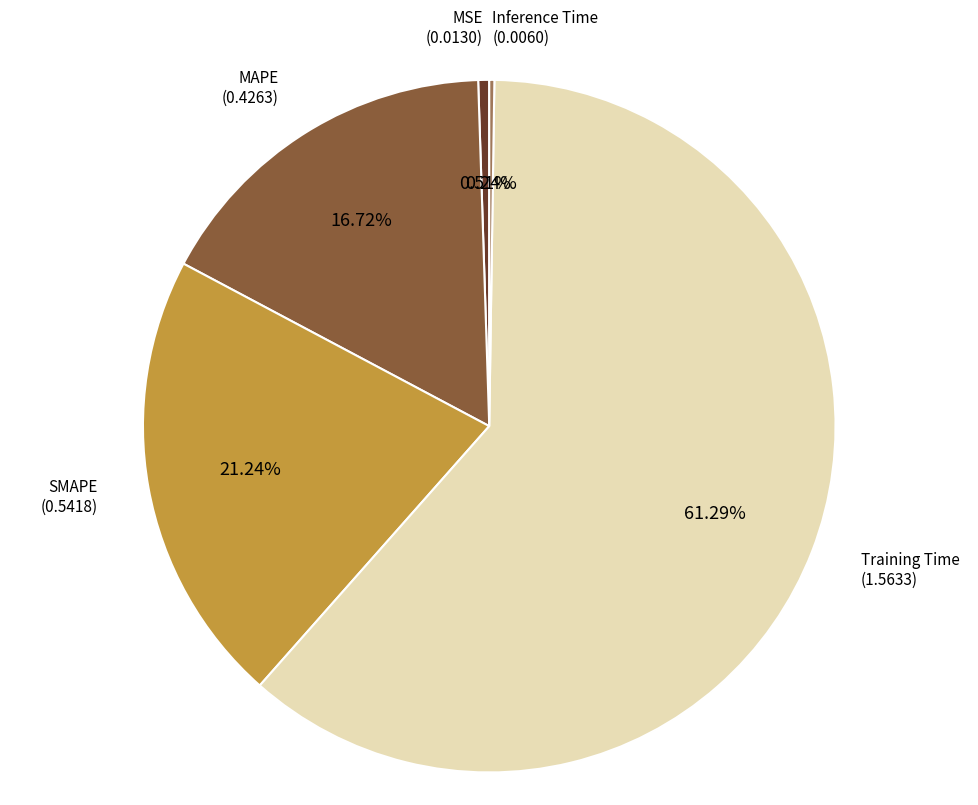

Is there any slice that represents more than half of the pie?

Yes